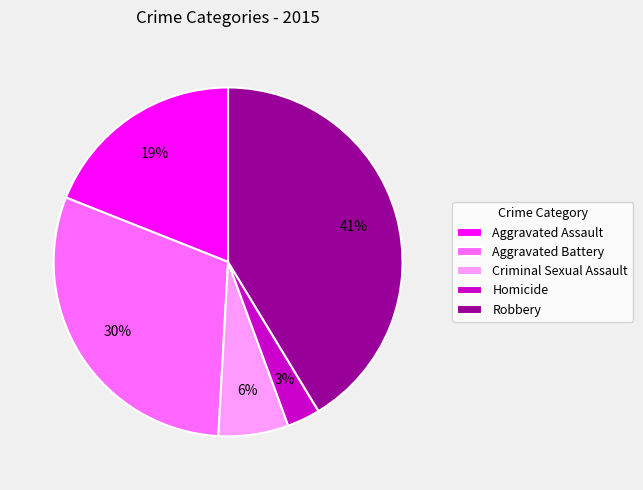

What percentage is the Aggravated Battery slice, to the nearest percent?

30%